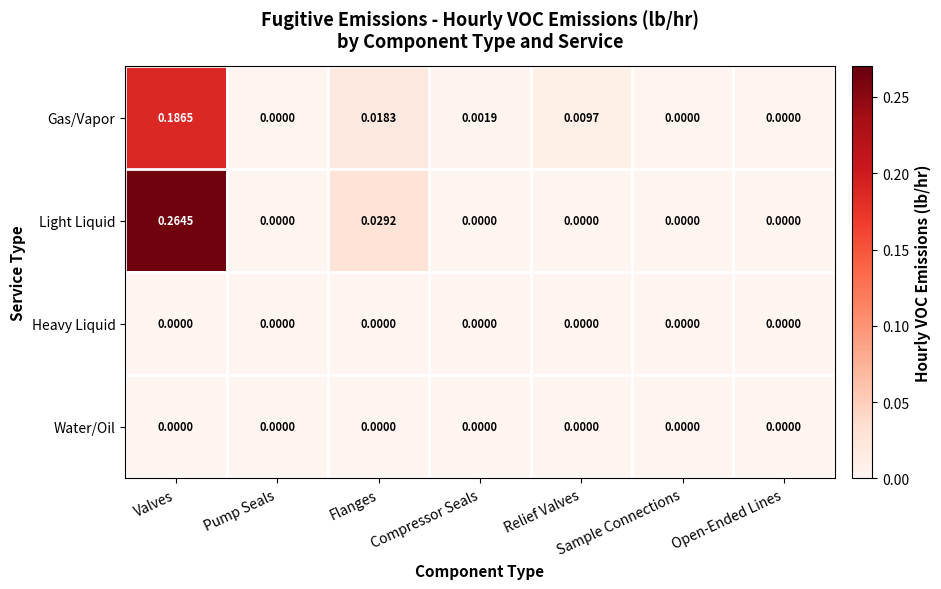

Which series has the largest total across all categories?

Light Liquid